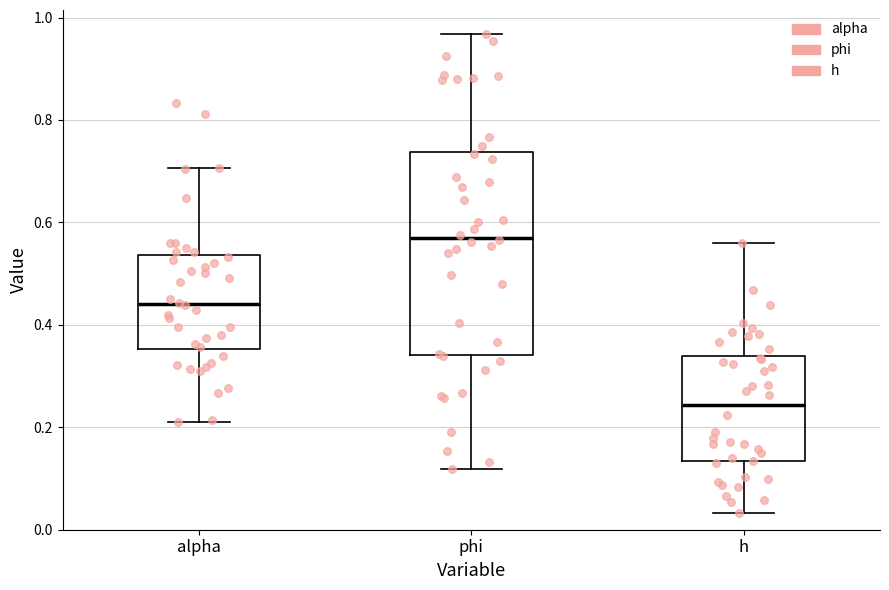

Reading left to right, transcribe this box plot: for each box, give where its median line is, the range the box spans, and where its two whiskers end, as read against the y-axis. The values are not printed on the chart, so give them approximately, as read against the axis.

alpha: median 0.44, box 0.36 to 0.54, whiskers 0.20 to 0.70
phi: median 0.58, box 0.34 to 0.74, whiskers 0.12 to 0.96
h: median 0.24, box 0.14 to 0.34, whiskers 0.04 to 0.56